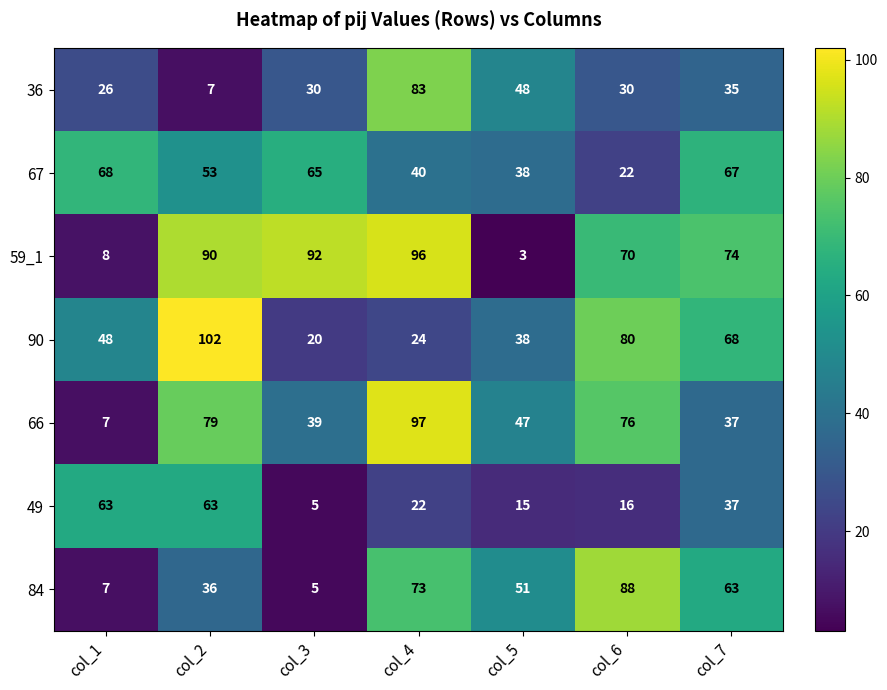

At which category is the sum across all series the highest?

col_4